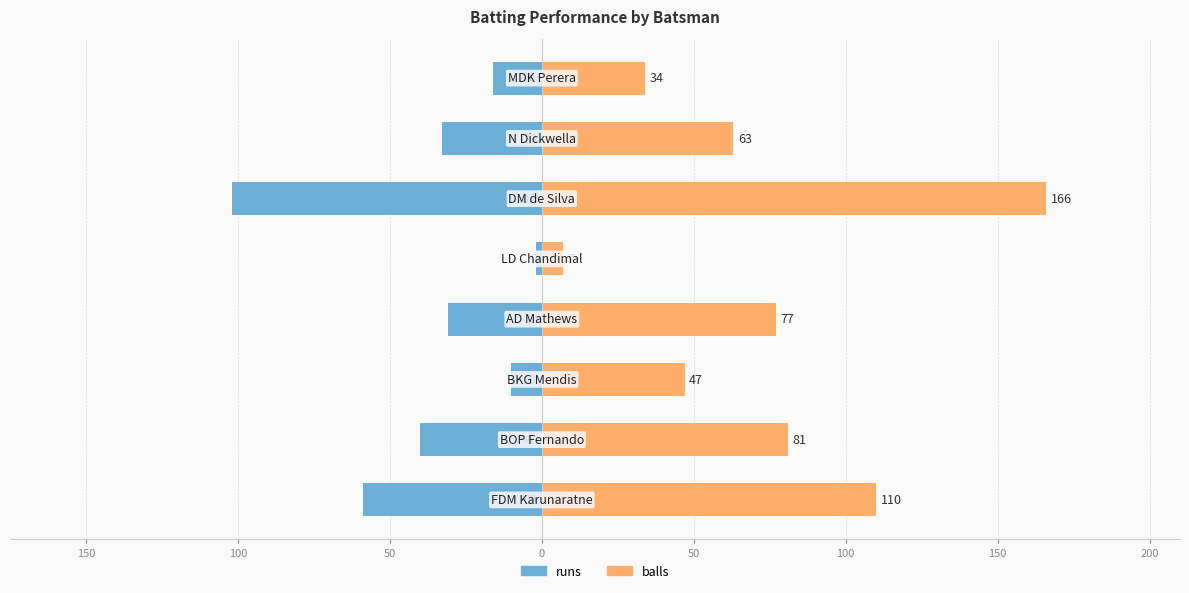

What is the difference between the maximum and minimum values in the balls series?

159